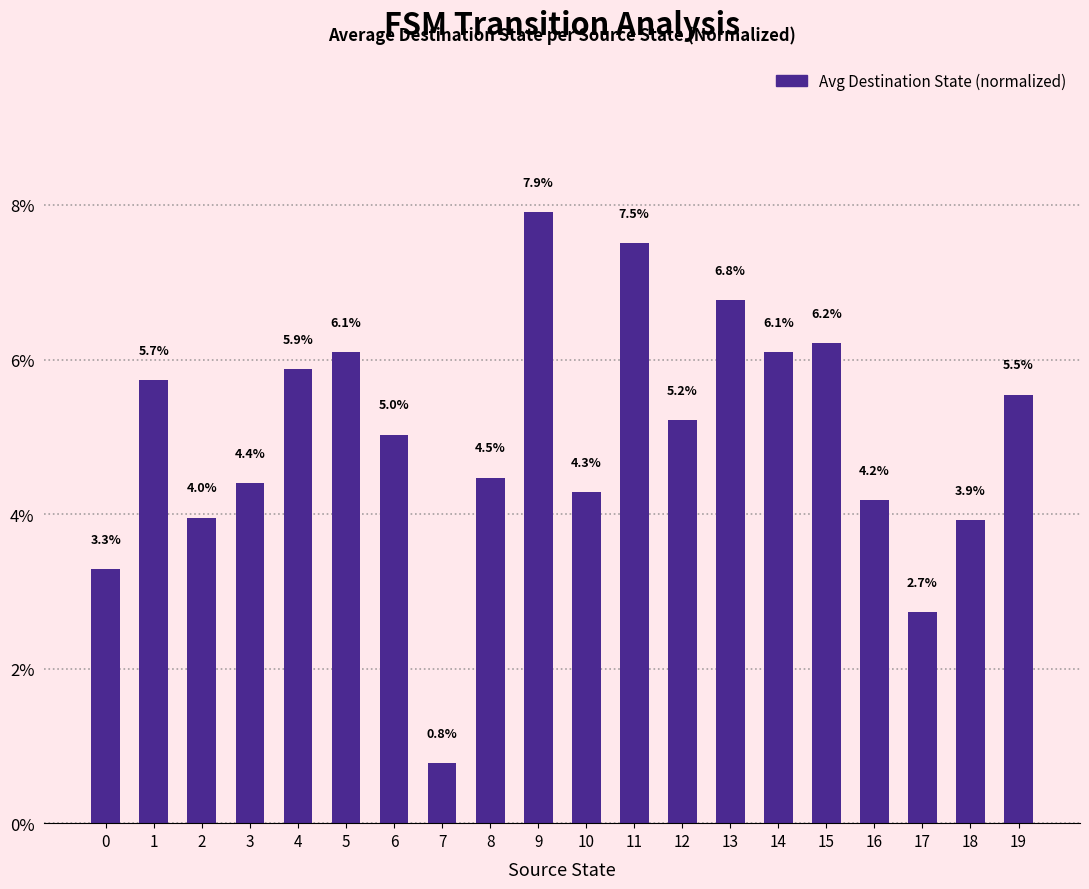

Count the number of categories in the chart.

20